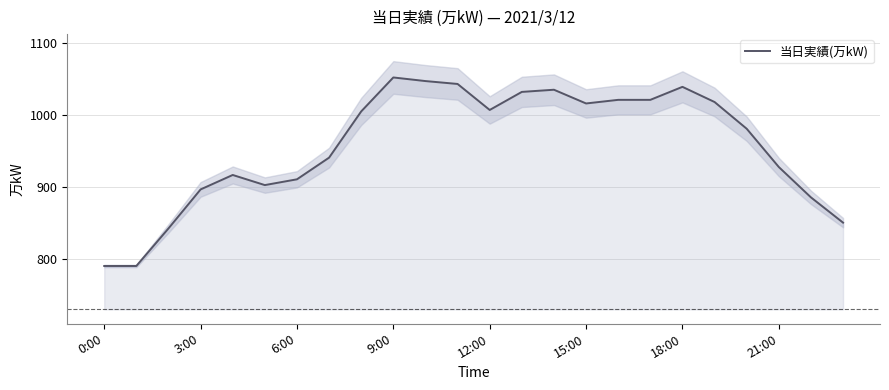

What is the label of the 23rd point from the left?

22